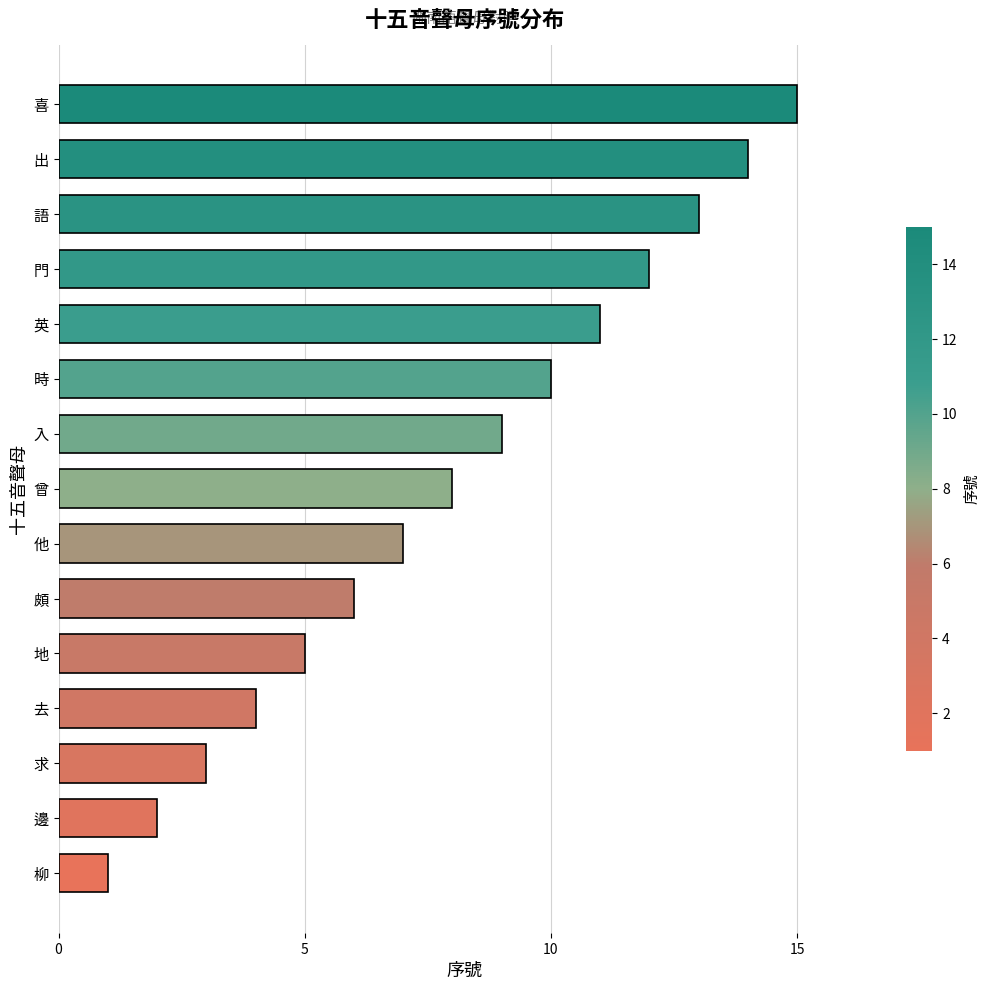

How many bars are there in total?

15